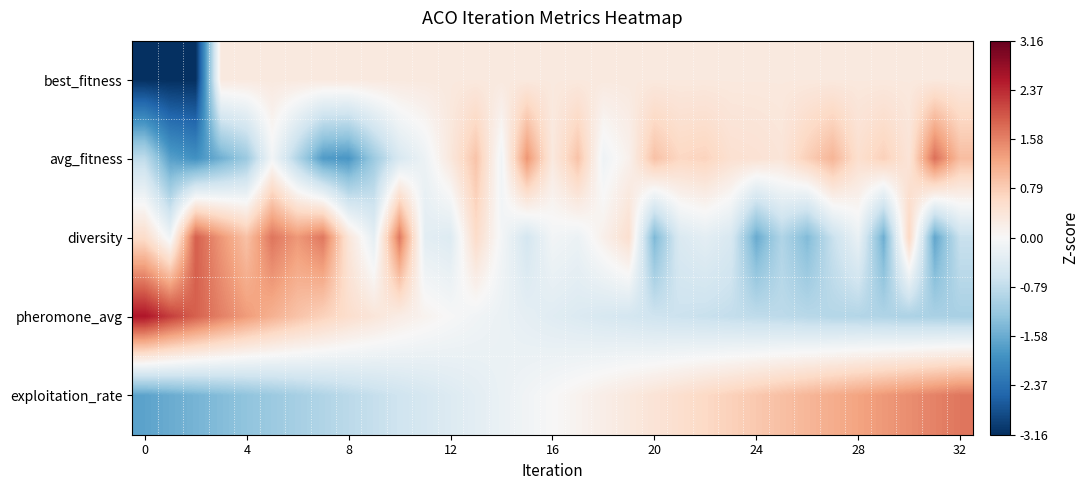

At how many categories does at least one series exceed 0?

33